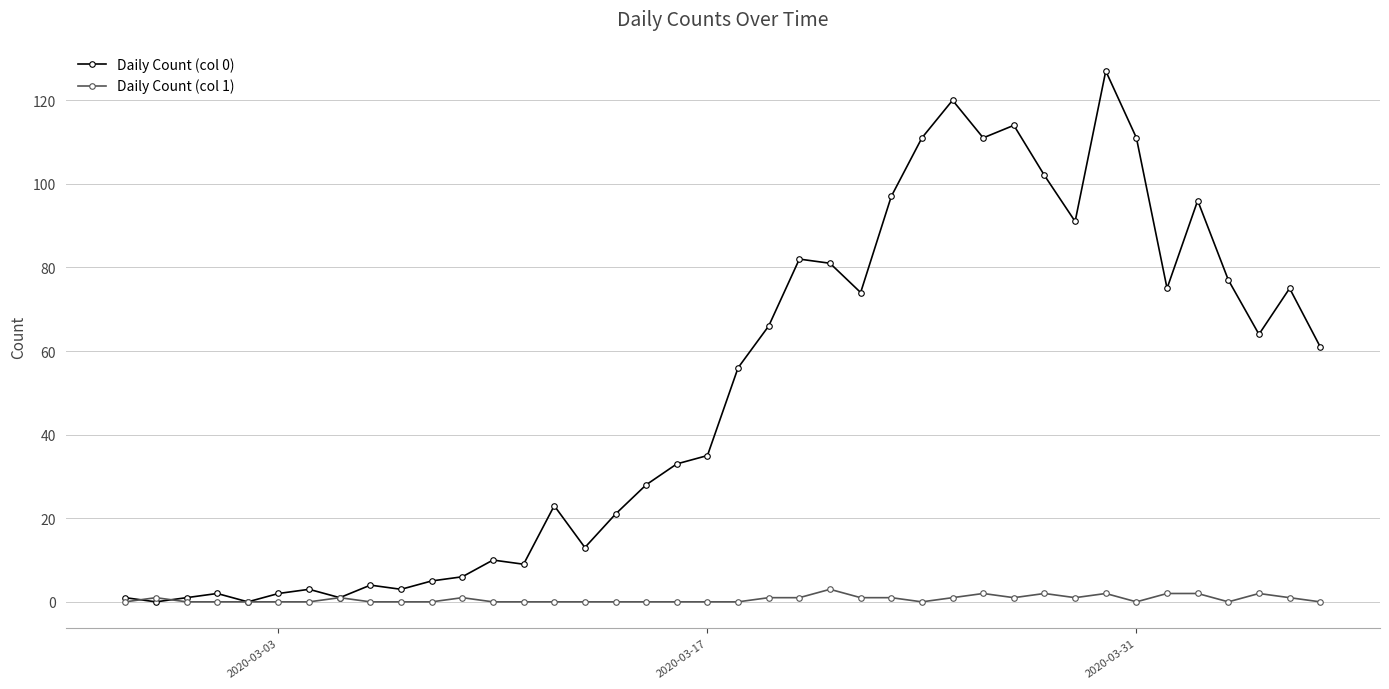

At how many categories does at least one series exceed 19?

25